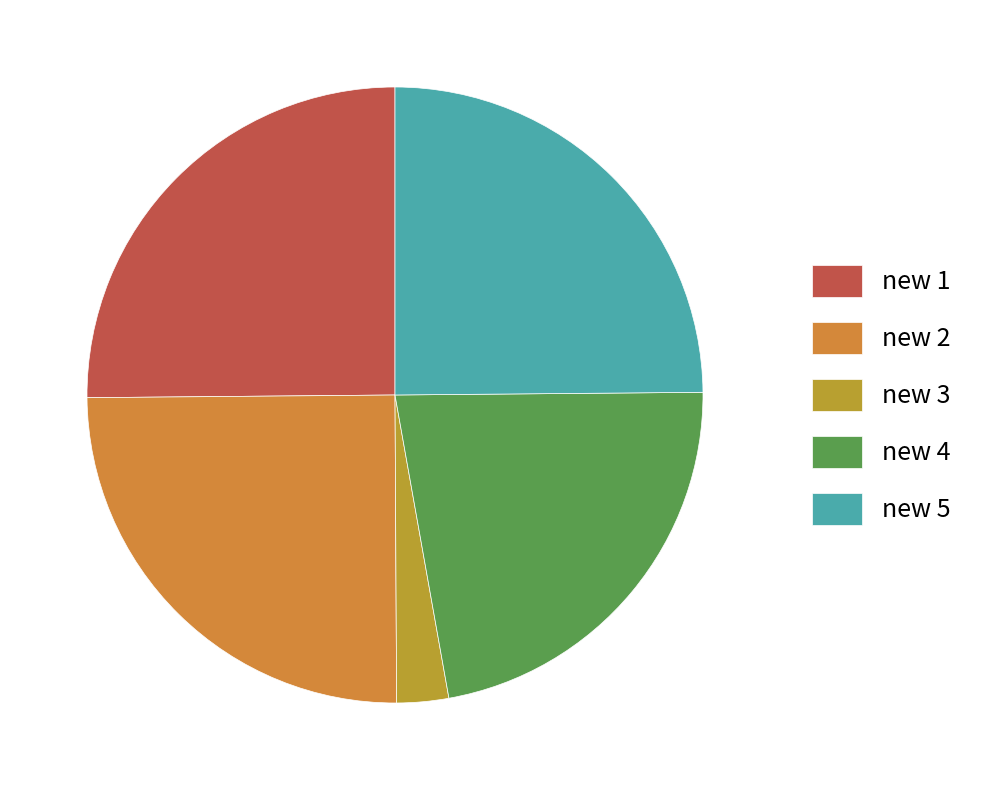

Rank the categories by value from lowest to highest.

new 3, new 4, new 5, new 2, new 1